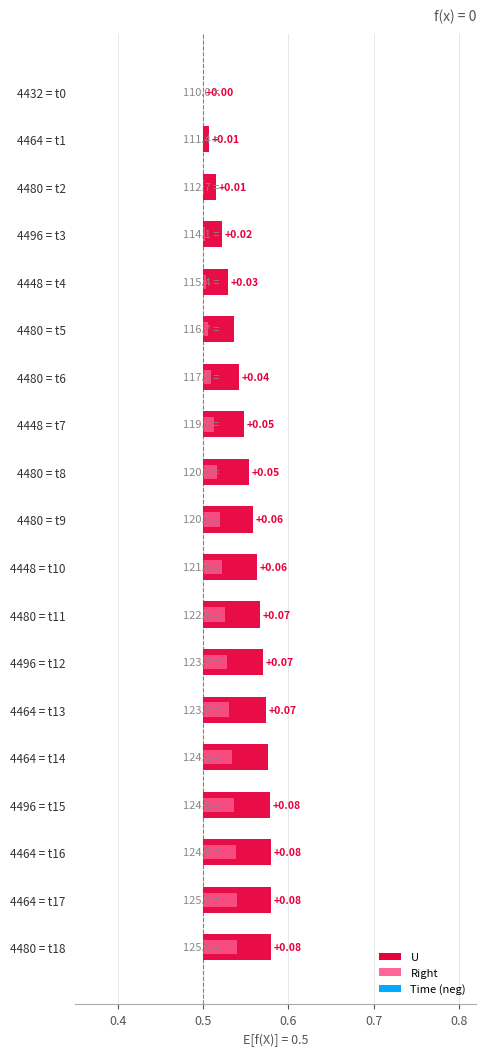

List the series in order of their peak value, highest first.

U, Right, Time